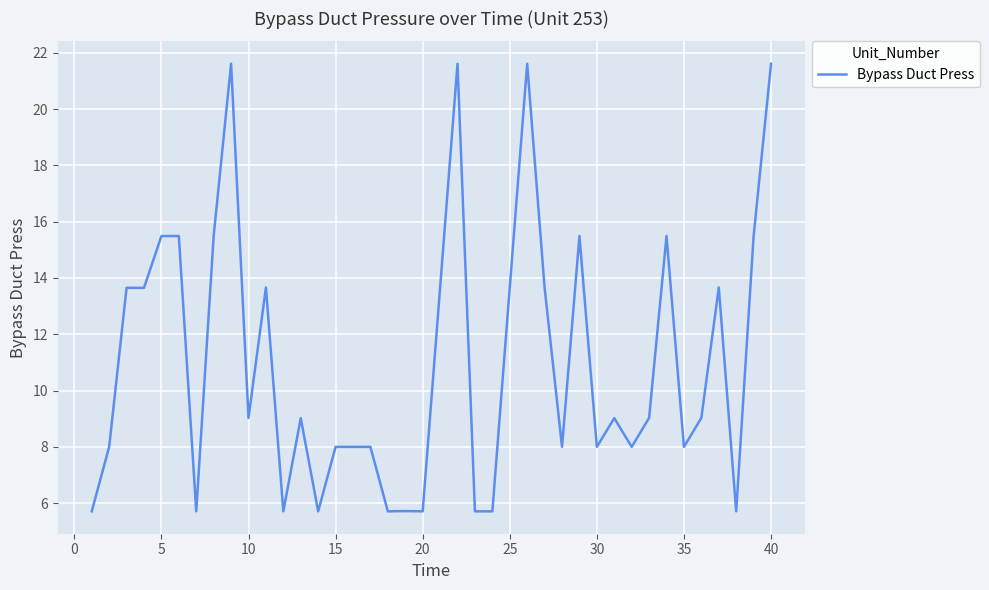

What is the greatest value displayed?

21.6